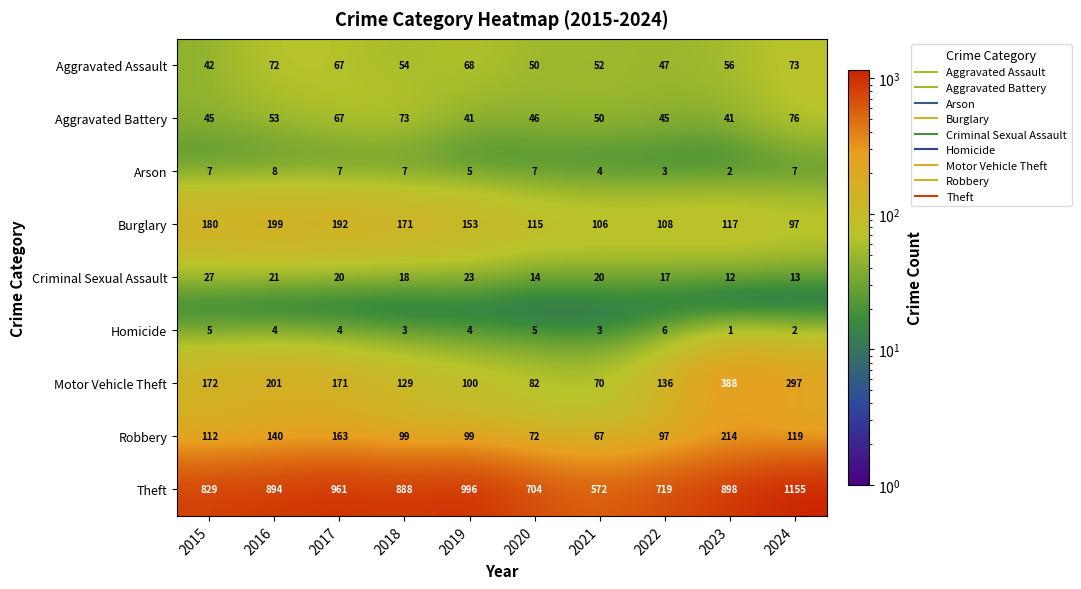

What is the total value across all series at 2021?

944